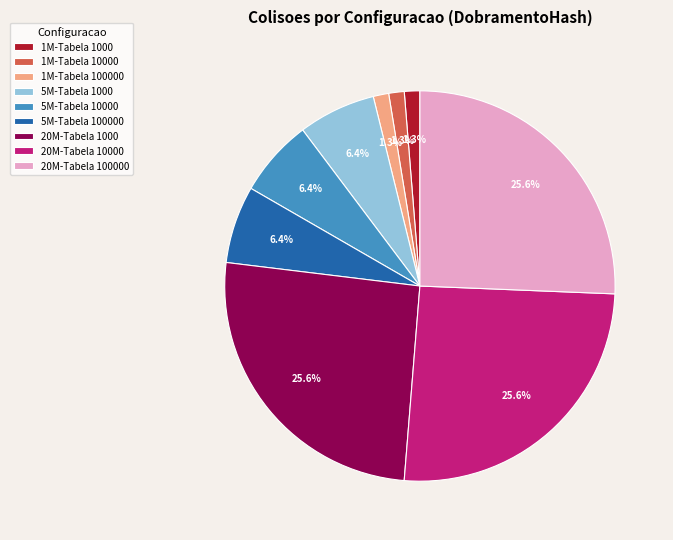

True or false: 1M-Tabela 10000 accounts for 1% of the total.

True